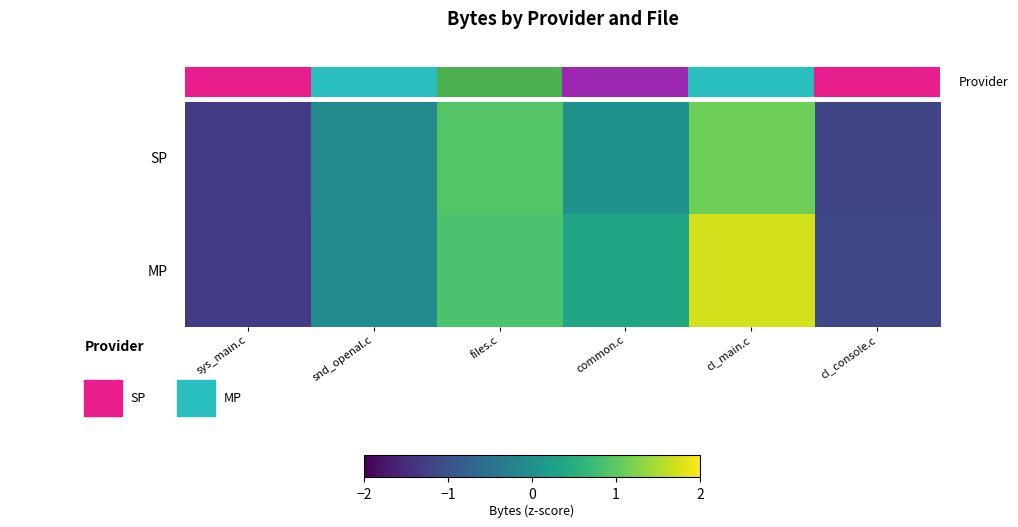

At which category is the sum across all series the highest?

cl_main.c